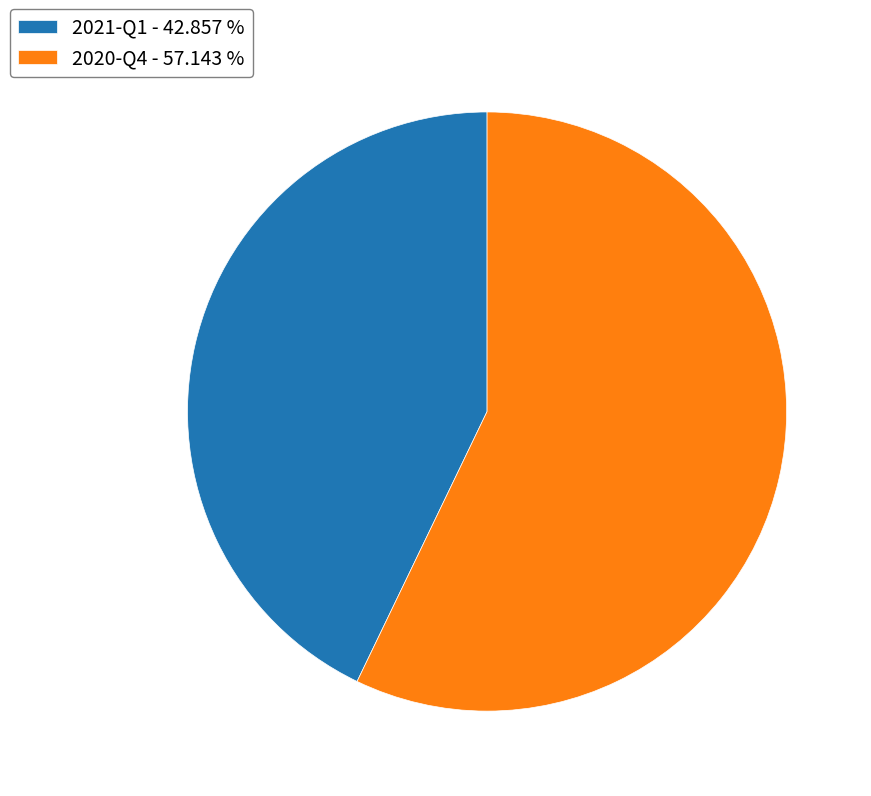

Which category has the smallest portion of the pie?

2021-Q1